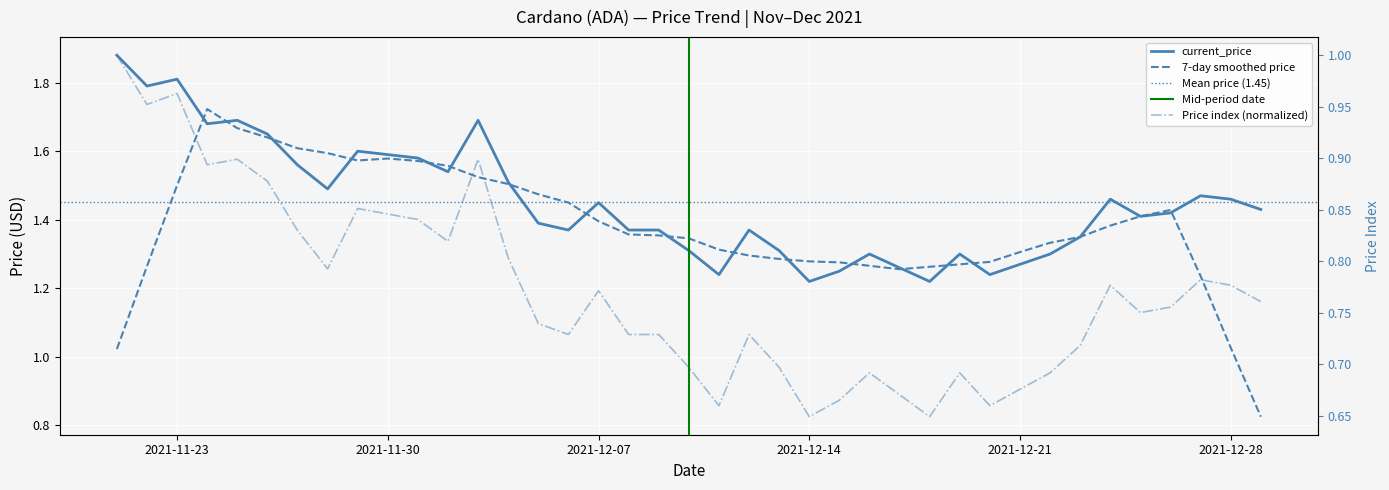

Count the number of categories in the chart.

39